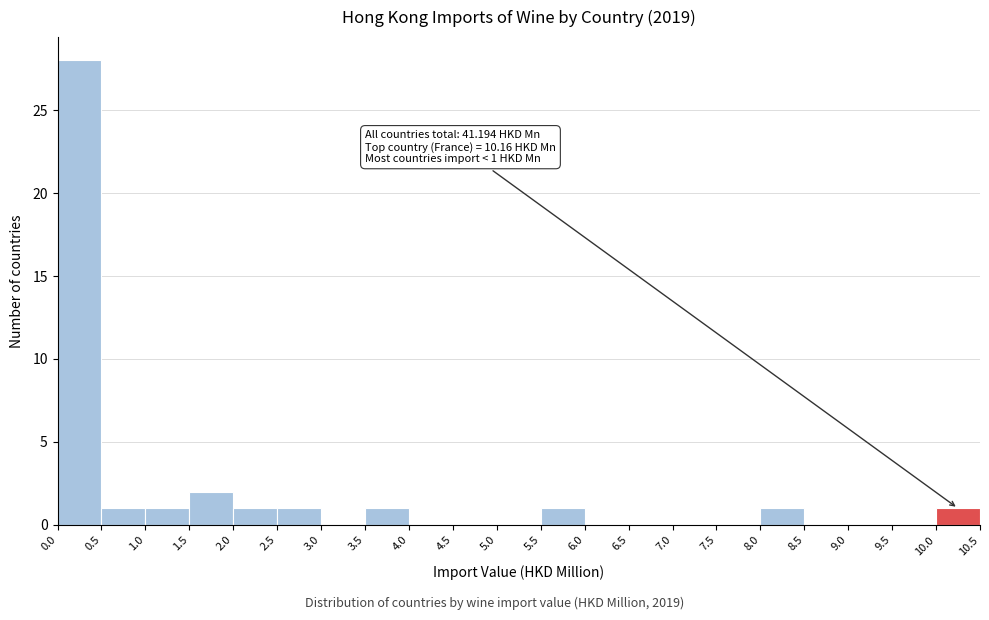

Which range on the x-axis has the tallest bar?

0.0 to 0.5